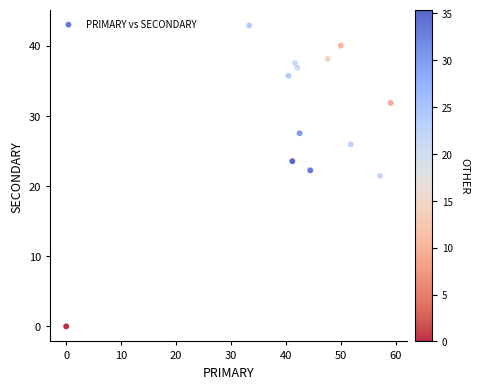

What is the range of X values (max minus min)?

59.1